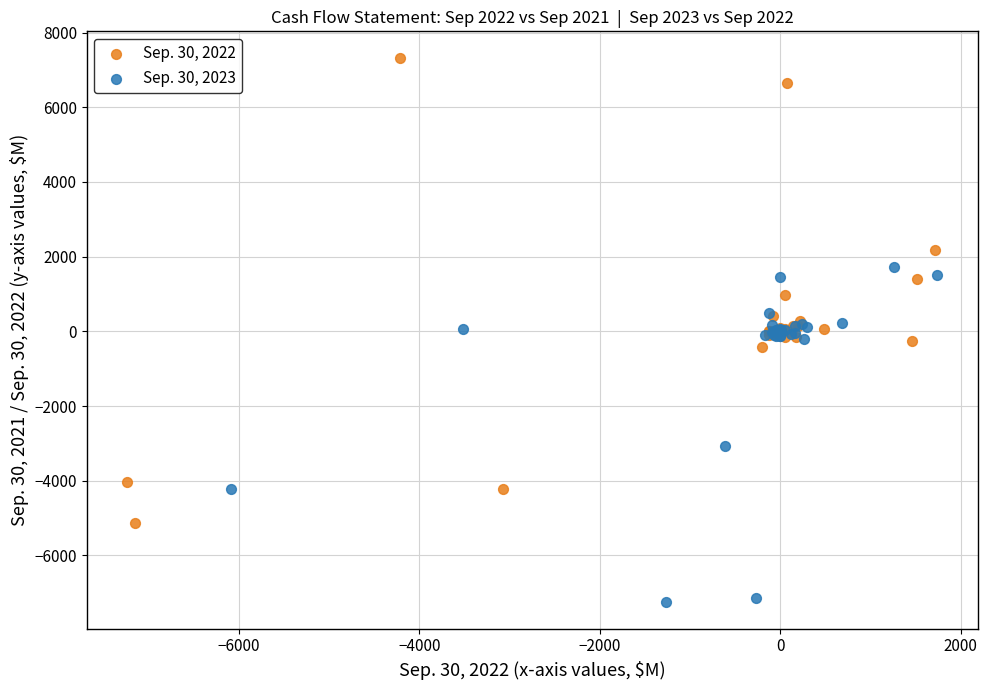

Which series contains the highest Y value?

Sep. 30, 2022